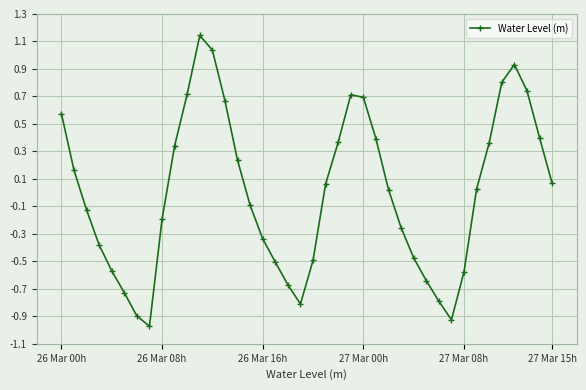

What is the difference between the second highest and second lowest values?

2.0